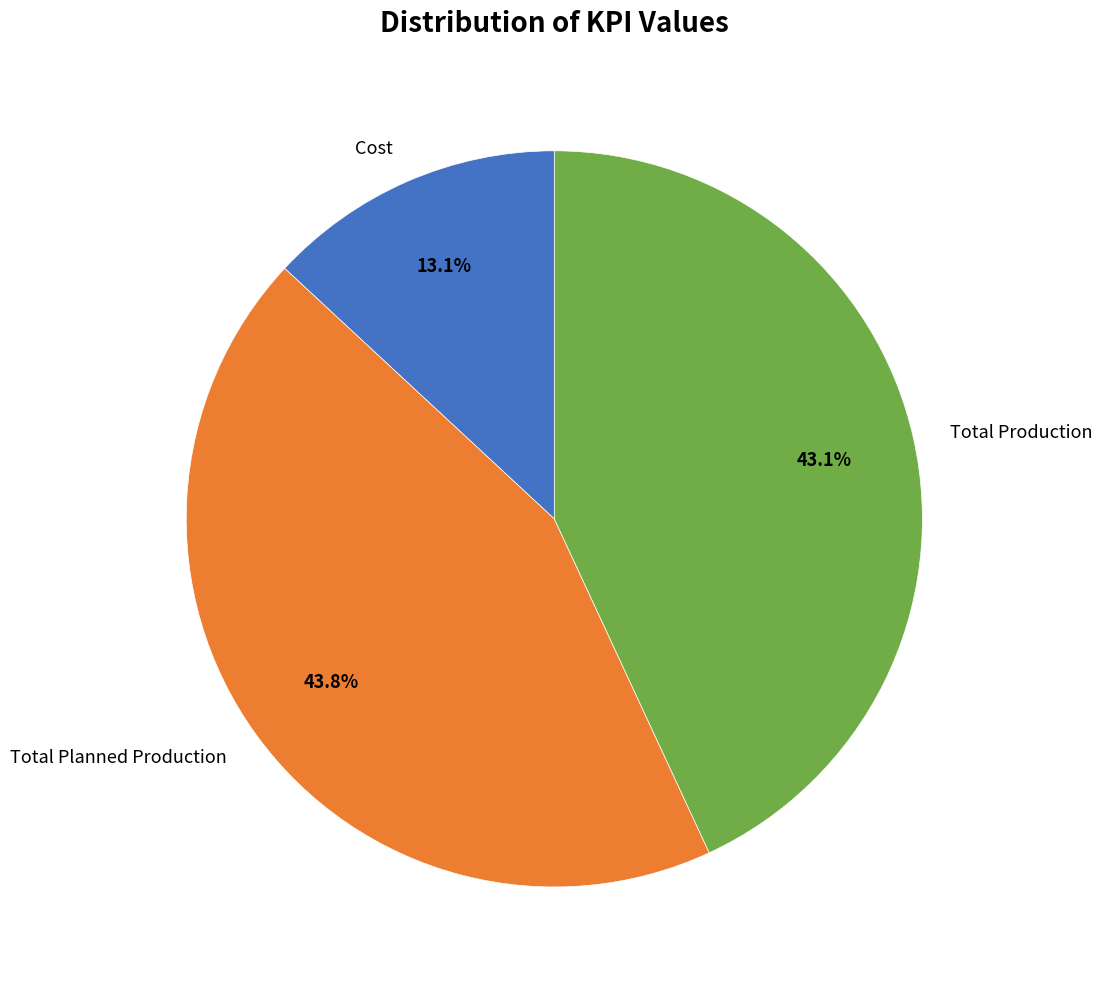

What is the largest slice in the pie chart?

Total Planned Production